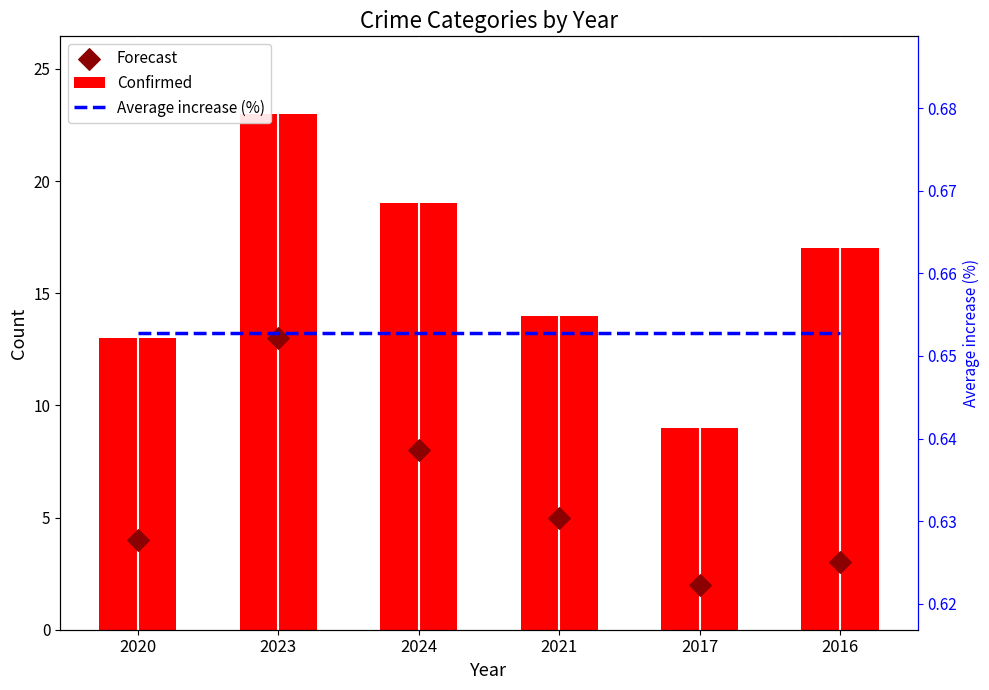

What are all the series names shown in the legend?

Confirmed, Forecast, Average increase (%)